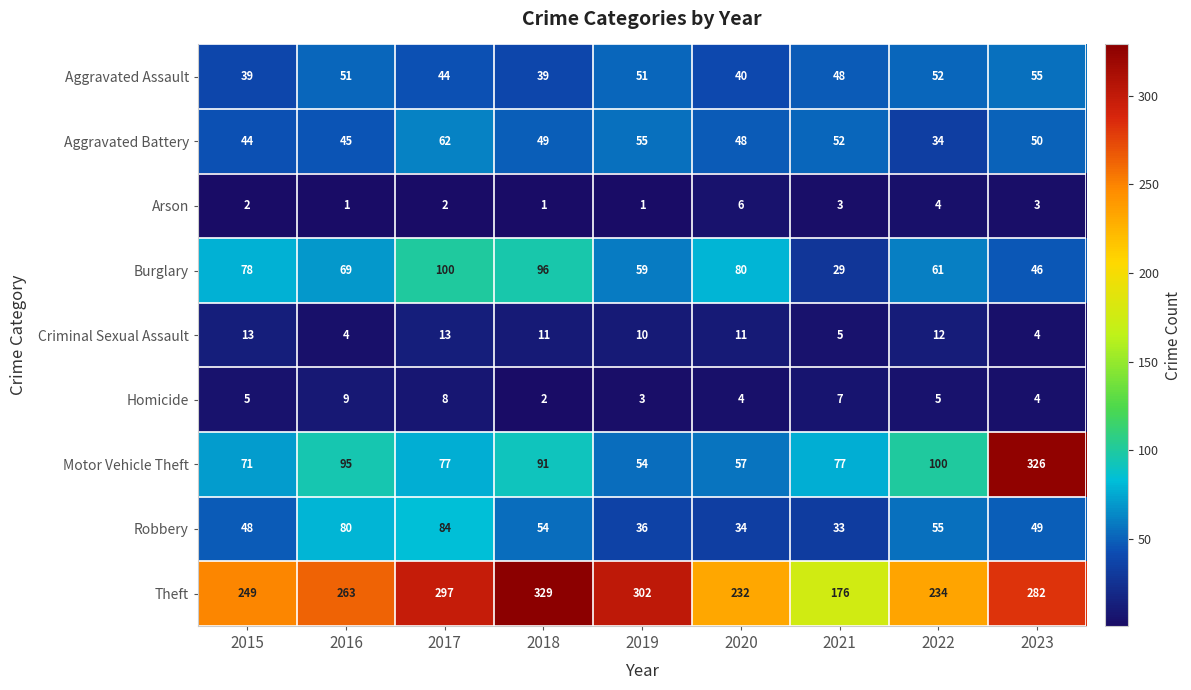

What is the average value of the Burglary series?

69